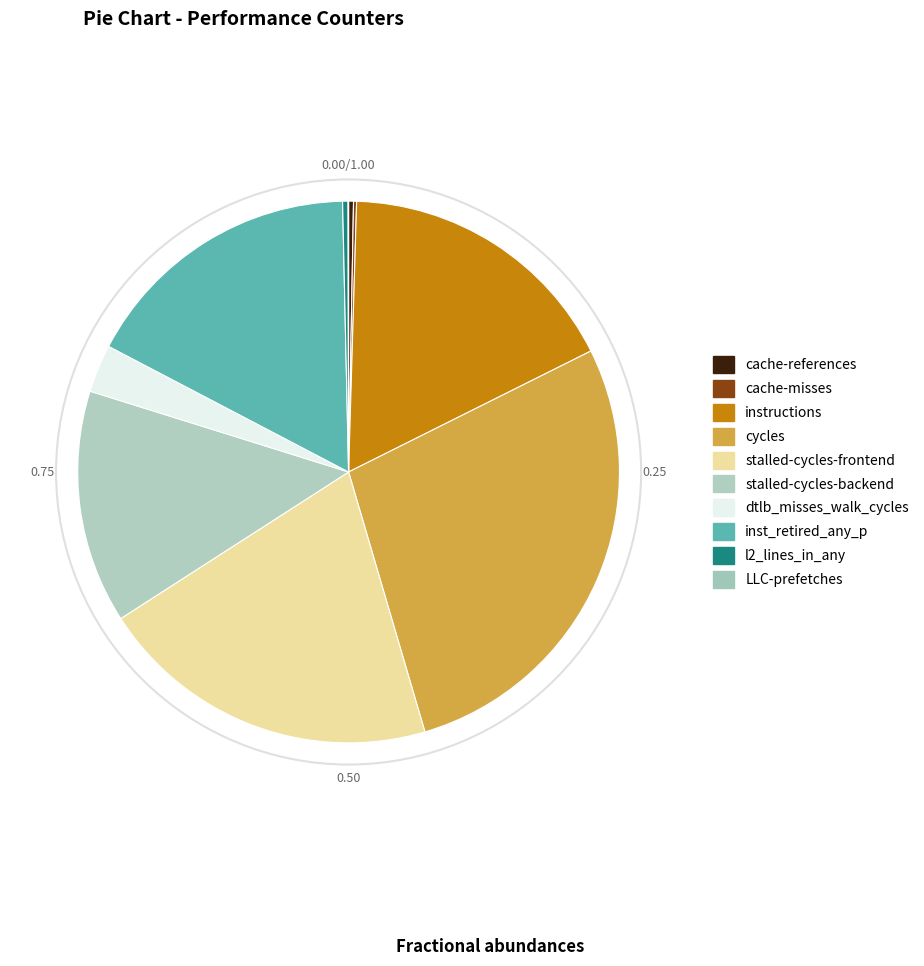

To the nearest percent, what is the combined percentage of stalled-cycles-backend and inst_retired_any_p?

31%